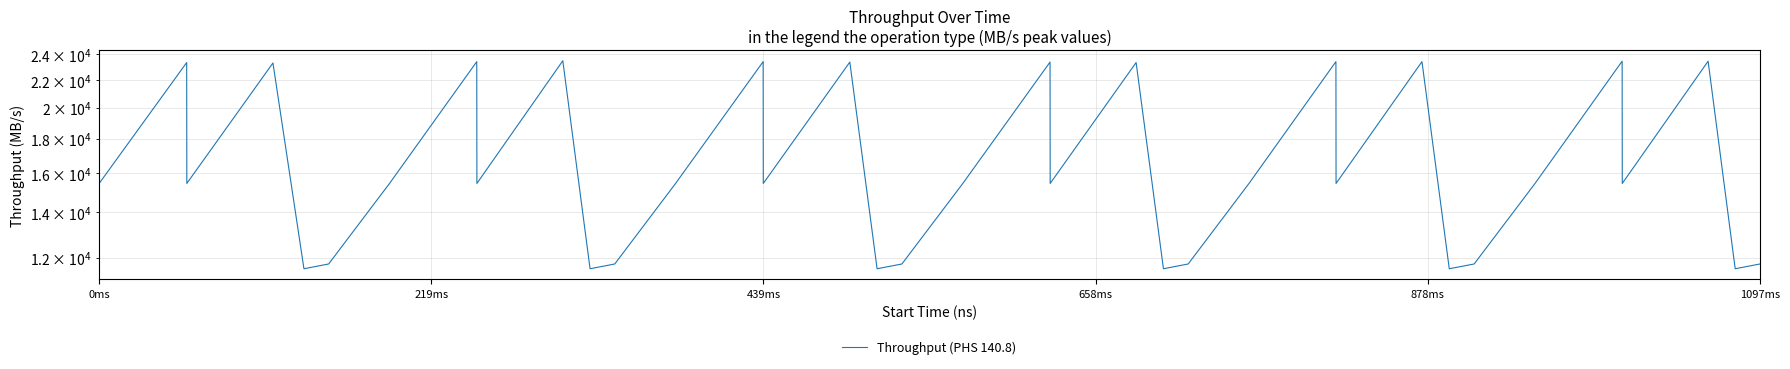

What is the value of the 12th point from the left?

11742.7